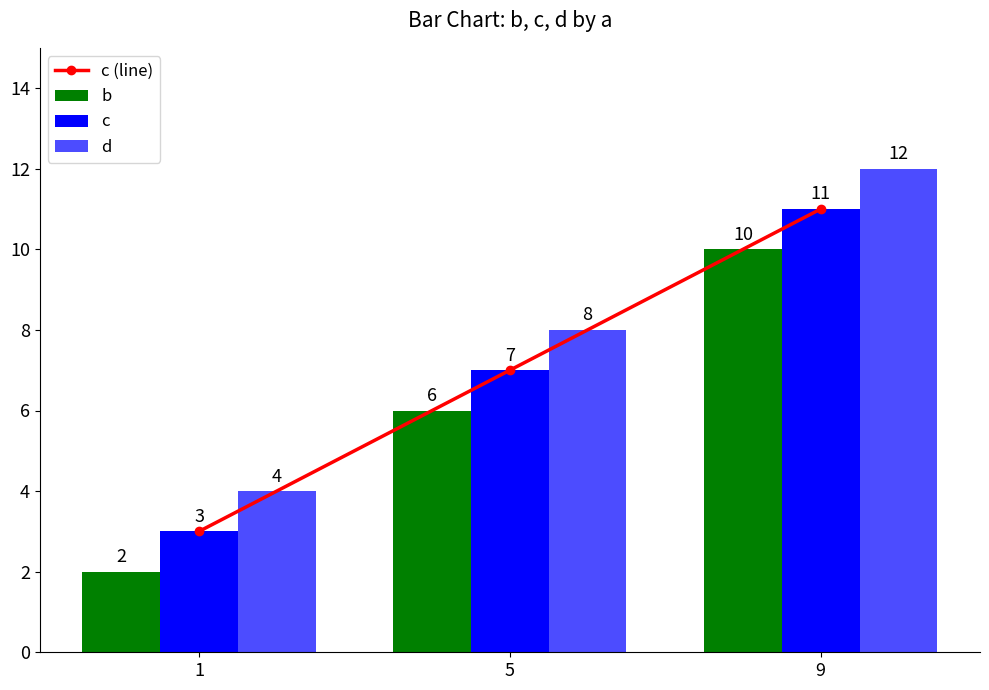

Reading left to right, list all the values displayed in this chart.

c (line): 3	7	11
b: 2	6	10
c: 3	7	11
d: 4	8	12